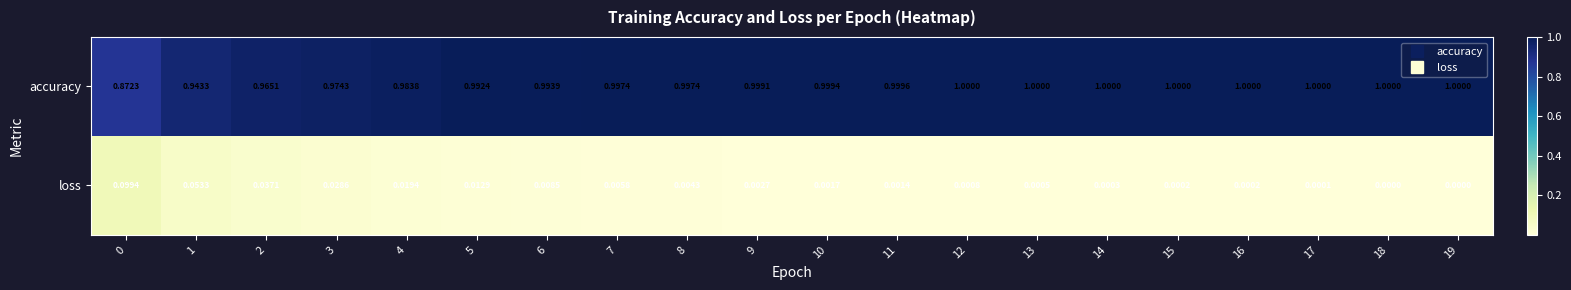

What is the maximum value shown in the chart?

1.0